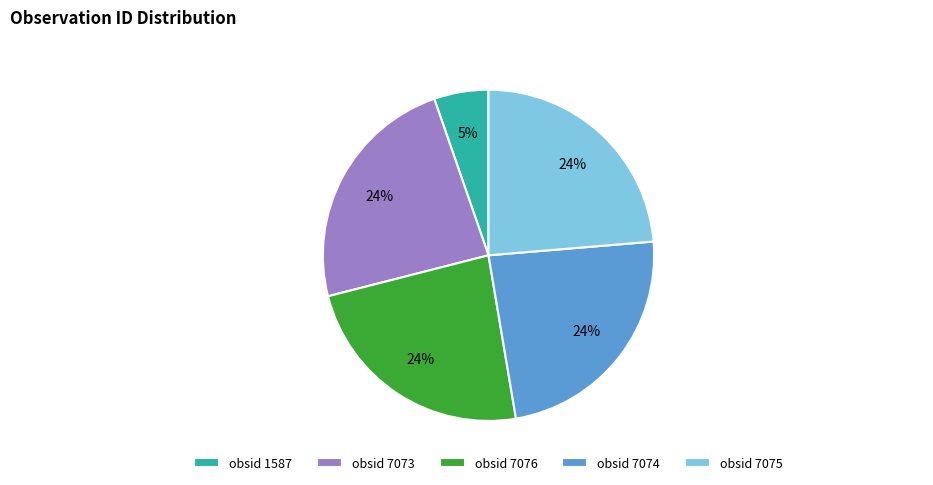

The obsid 7074 slice represents 24% of the pie. True or false?

True